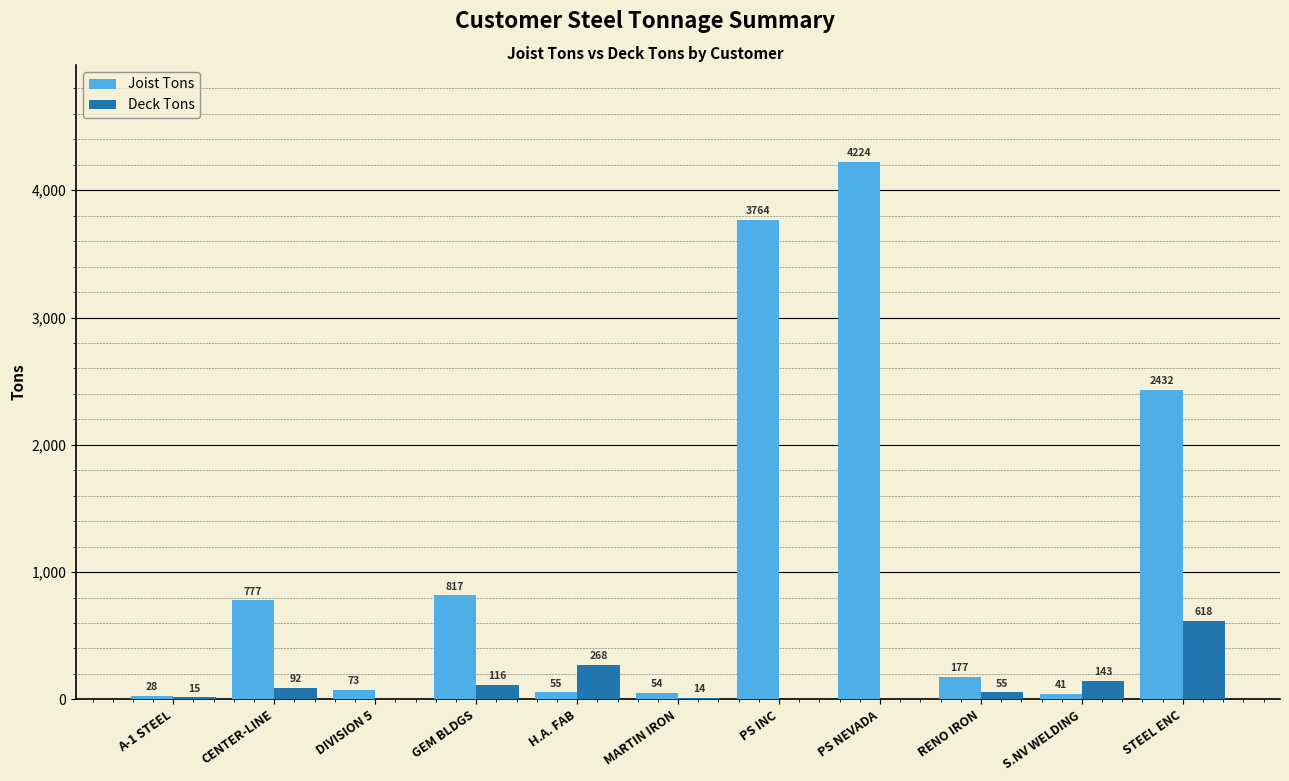

What value does the Joist Tons series have at H.A. FAB?

54.7